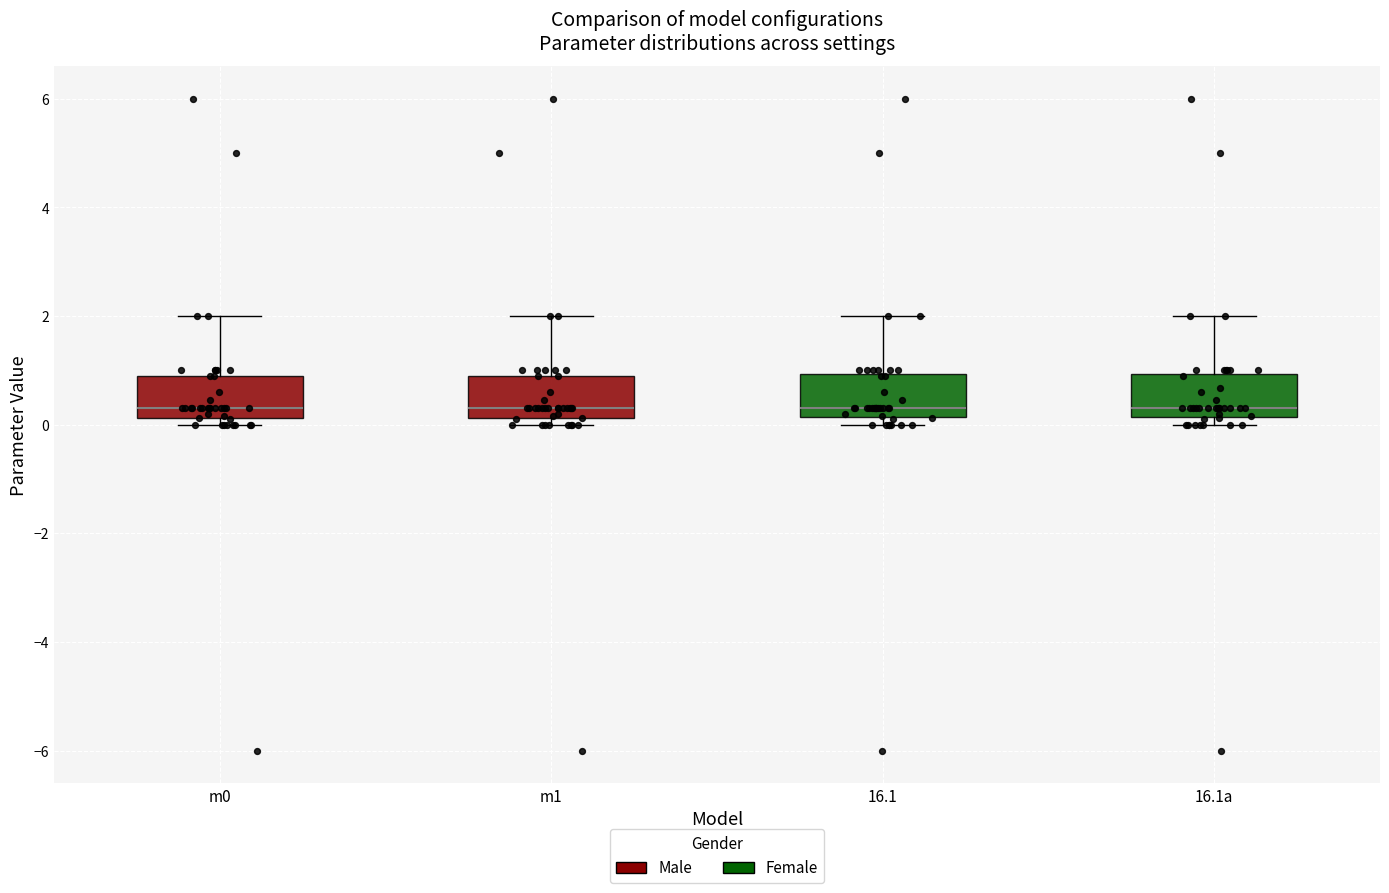

Reading left to right, transcribe this box plot: for each box, give where its median line is, the range the box spans, and where its two whiskers end, as read against the y-axis. The values are not printed on the chart, so give them approximately, as read against the axis.

m0: median 0.4, box 0.2 to 1.0, whiskers 0.0 to 2.0
m1: median 0.4, box 0.2 to 1.0, whiskers 0.0 to 2.0
16.1: median 0.4, box 0.2 to 1.0, whiskers 0.0 to 2.0
16.1a: median 0.4, box 0.2 to 1.0, whiskers 0.0 to 2.0